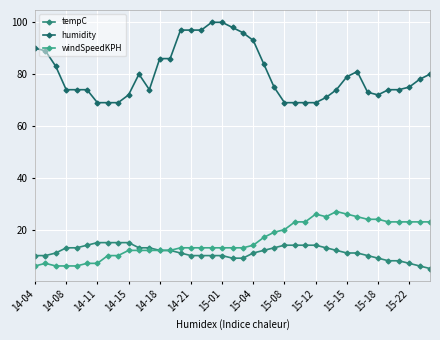

Is this an area chart (filled region under the line)?

No